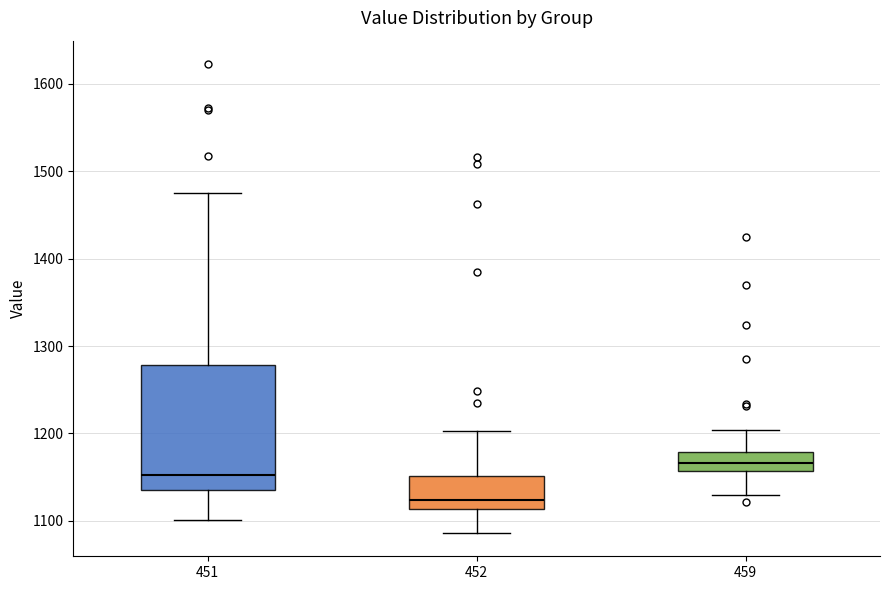

Where is the lower edge of the box at x = 459 on the y-axis? The values are not printed on the chart, so give them approximately, as read against the axis.

1160